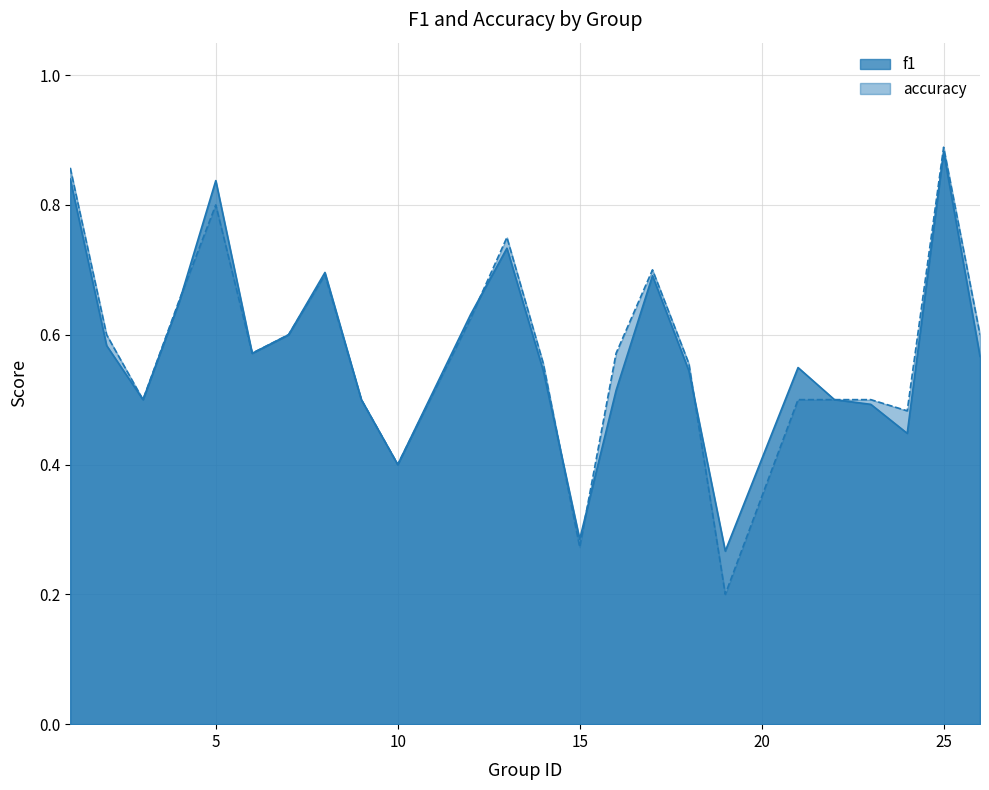

Between which two adjacent categories do f1 and accuracy first intersect?

4 and 5